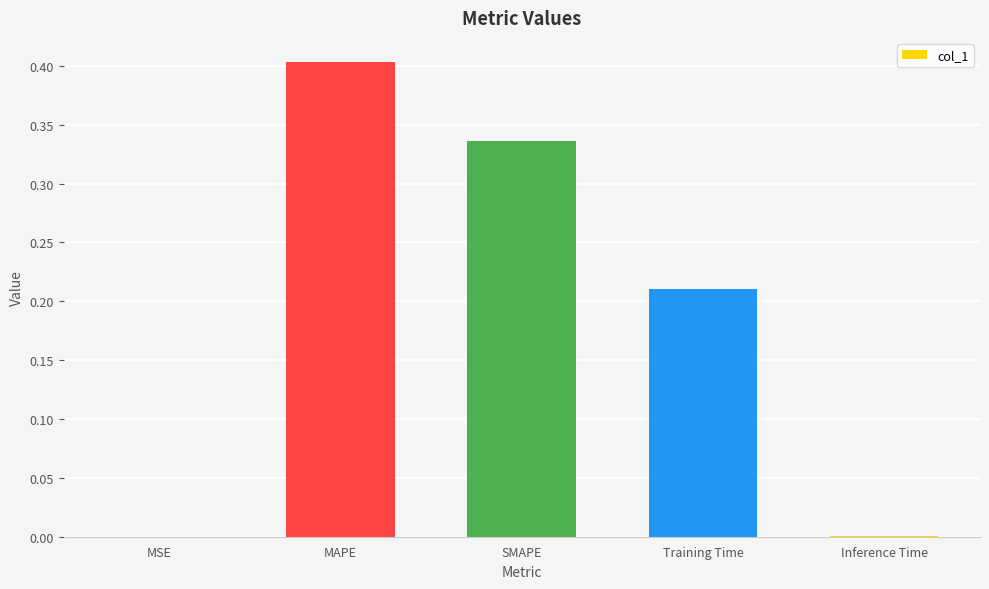

Which has a higher value, Inference Time or MAPE?

MAPE